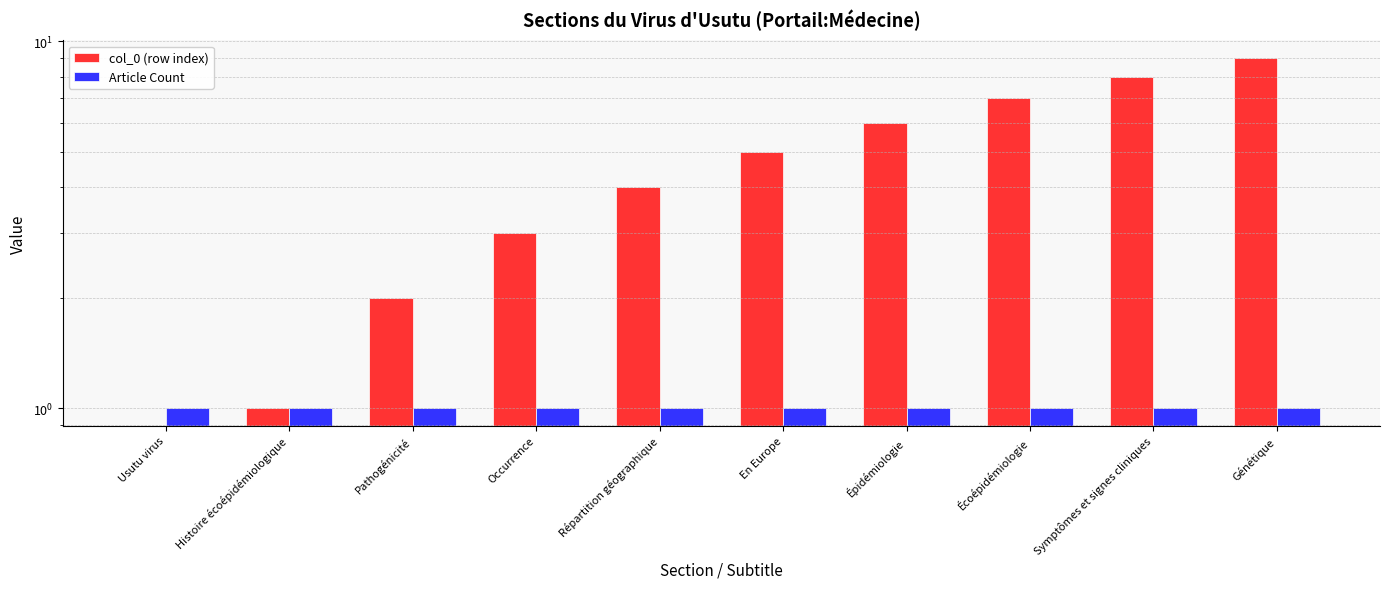

What is the total value across all series at Génétique?

10